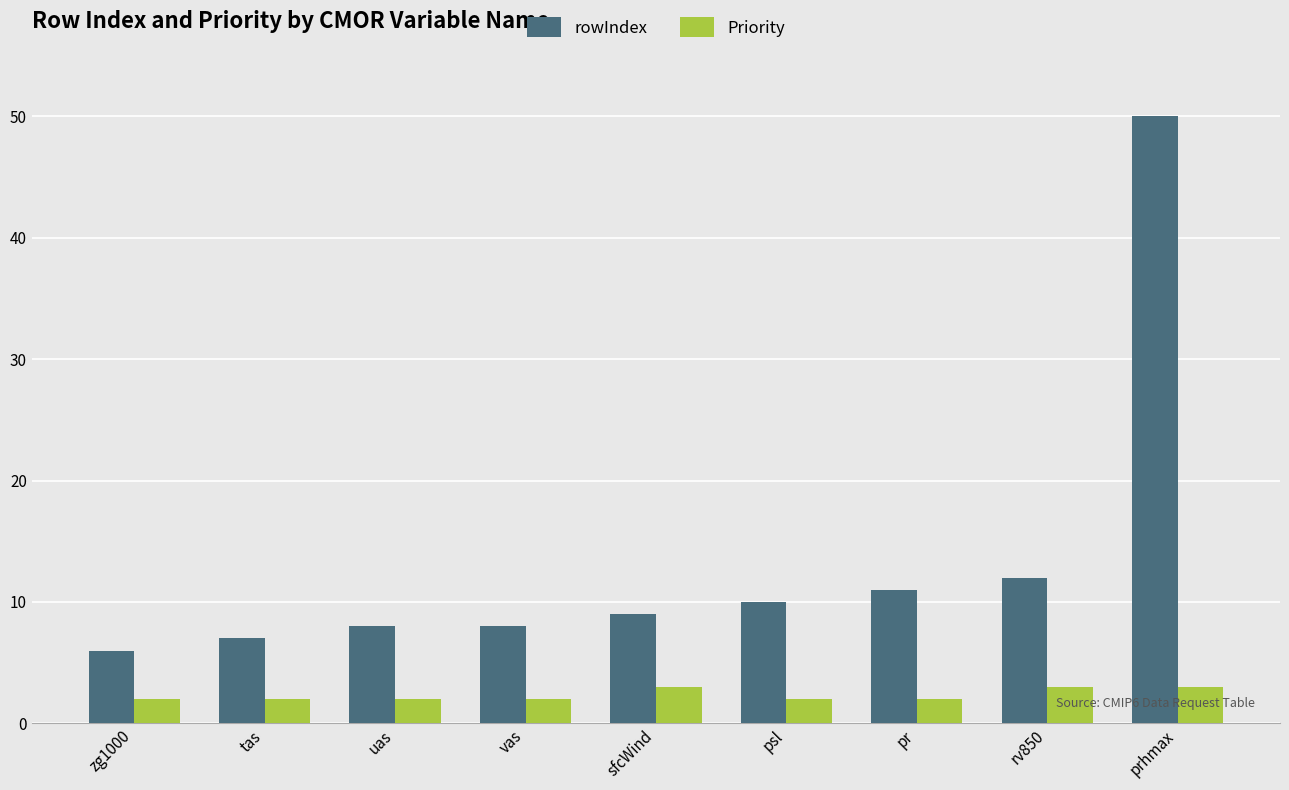

What is the label of the 9th bar from the right?

zg1000